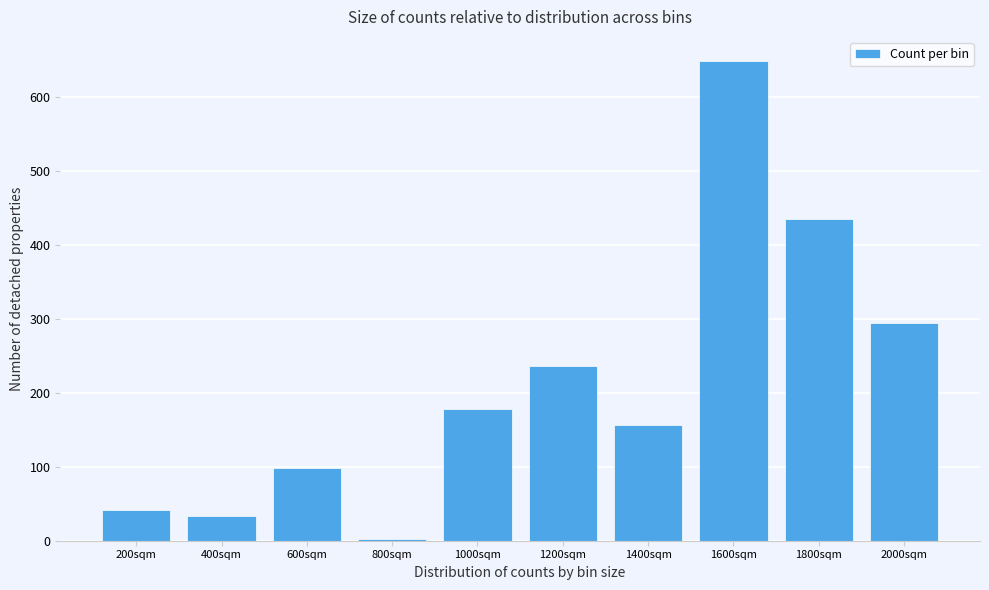

Reading left to right, extract all data points from this chart.

200sqm=41	400sqm=33	600sqm=99	800sqm=3	1000sqm=178	1200sqm=236	1400sqm=156	1600sqm=649	1800sqm=435	2000sqm=295